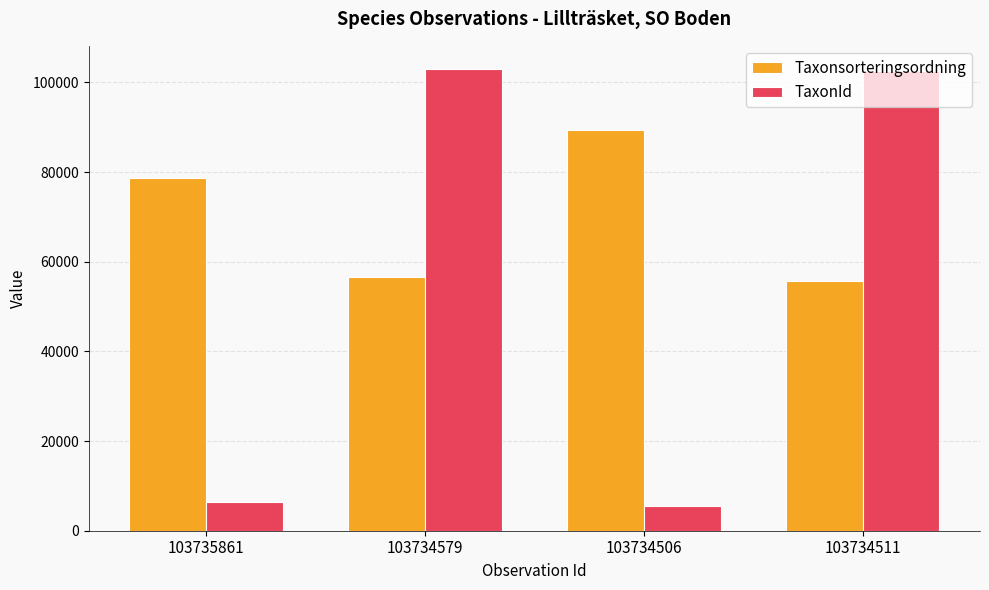

Between 103734579 and 103734506, which series saw the biggest shift?

TaxonId